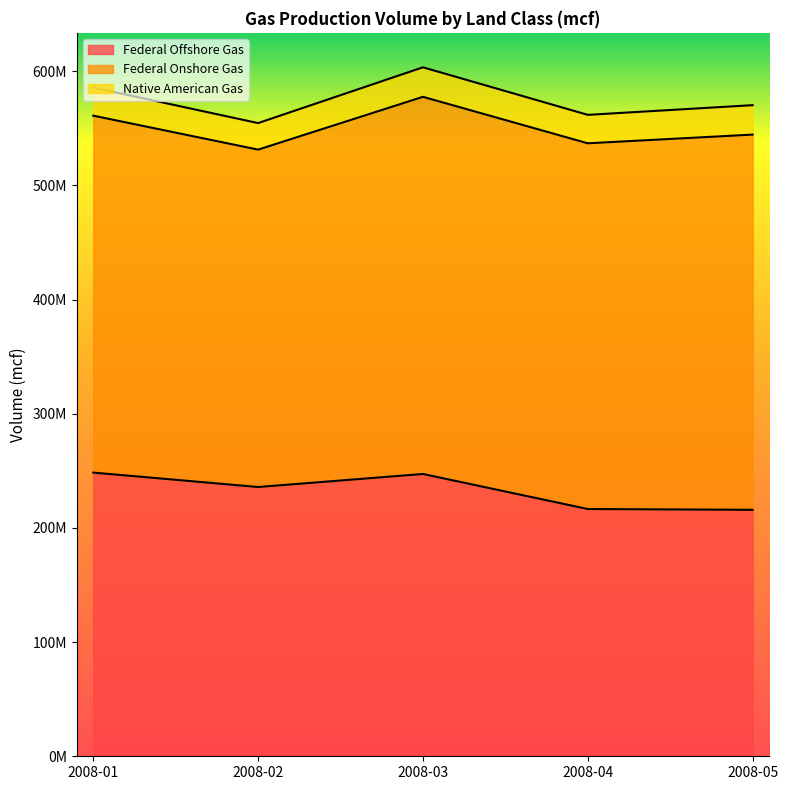

List the labels in order of Native American Gas value, largest first.

2008-03, 2008-05, 2008-04, 2008-01, 2008-02